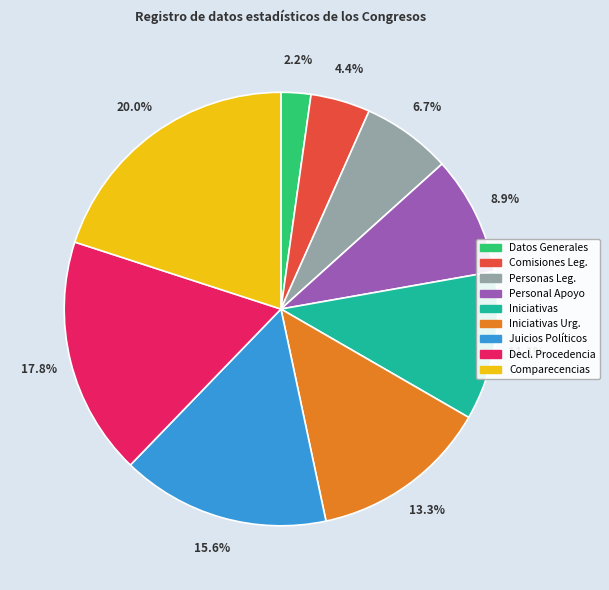

What is the total percentage of Personas Leg. and Personal Apoyo?

15.6%